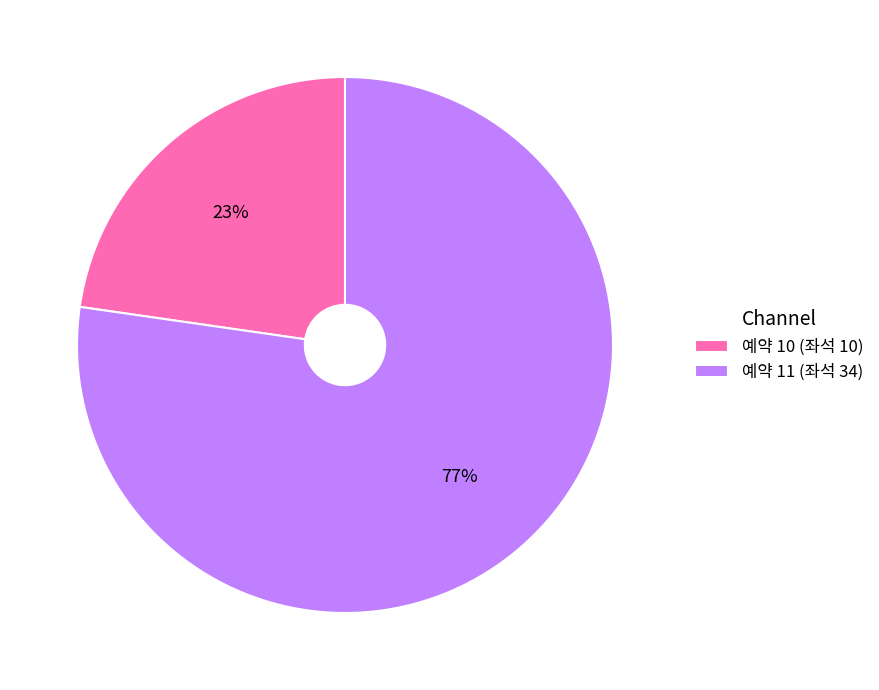

True or false: 예약 10 (좌석 10) accounts for 23% of the total.

True